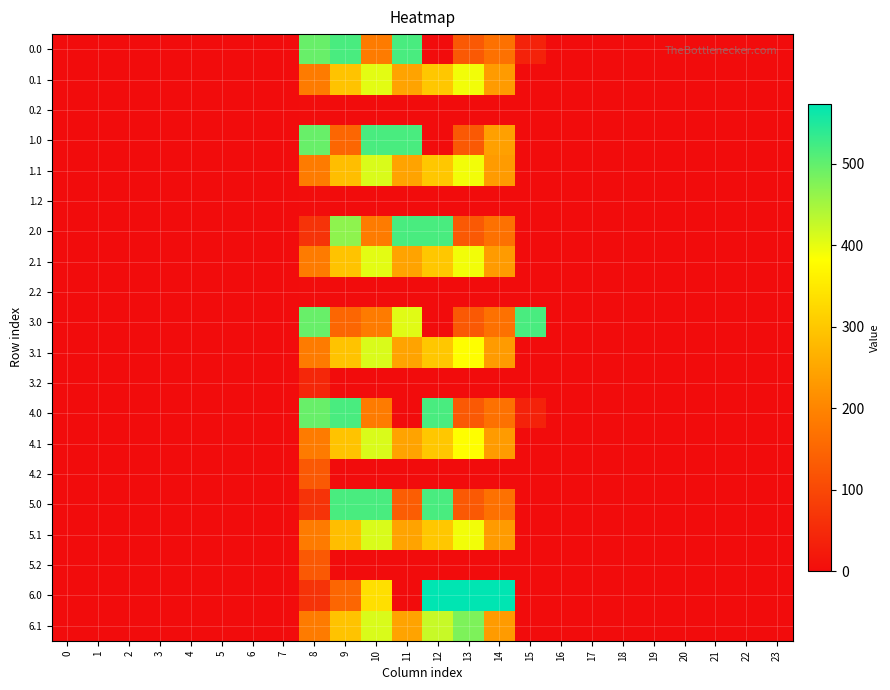

What is the spread (max minus min) of values at 15?

518.0